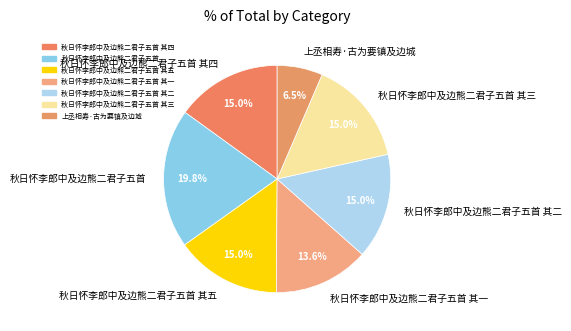

To the nearest percent, what is the difference between the largest and smallest slice percentages?

13%